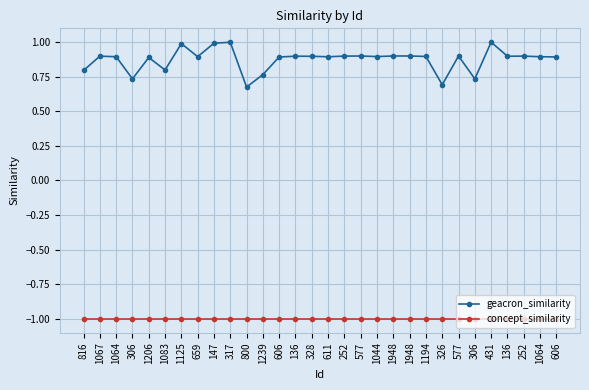

Reading left to right, list all the values displayed in this chart.

geacron_similarity: 816=0.8	1067=0.9	1064=0.9	306=0.7	1206=0.9	1083=0.8	1125=1.0	659=0.9	147=1.0	317=1.0	800=0.7	1239=0.8	606=0.9	136=0.9	328=0.9	611=0.9	252=0.9	577=0.9	1044=0.9	1948=0.9	1948=0.9	1194=0.9	326=0.7	577=0.9	306=0.7	431=1.0	136=0.9	252=0.9	1064=0.9	606=0.9
concept_similarity: 816=-1.0	1067=-1.0	1064=-1.0	306=-1.0	1206=-1.0	1083=-1.0	1125=-1.0	659=-1.0	147=-1.0	317=-1.0	800=-1.0	1239=-1.0	606=-1.0	136=-1.0	328=-1.0	611=-1.0	252=-1.0	577=-1.0	1044=-1.0	1948=-1.0	1948=-1.0	1194=-1.0	326=-1.0	577=-1.0	306=-1.0	431=-1.0	136=-1.0	252=-1.0	1064=-1.0	606=-1.0